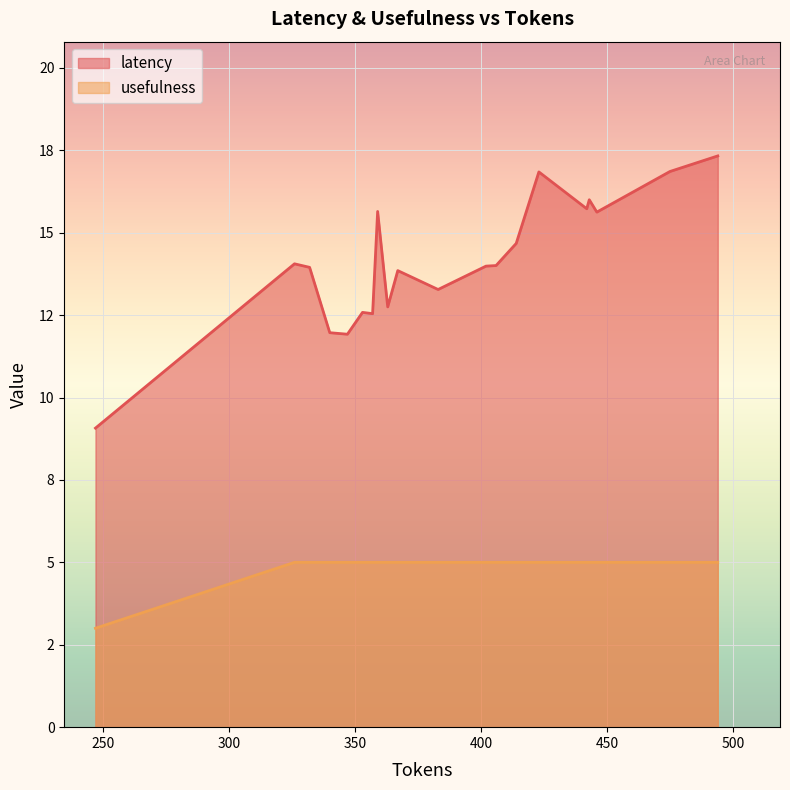

The usefulness series shows 5.0 at 11. True or false?

True